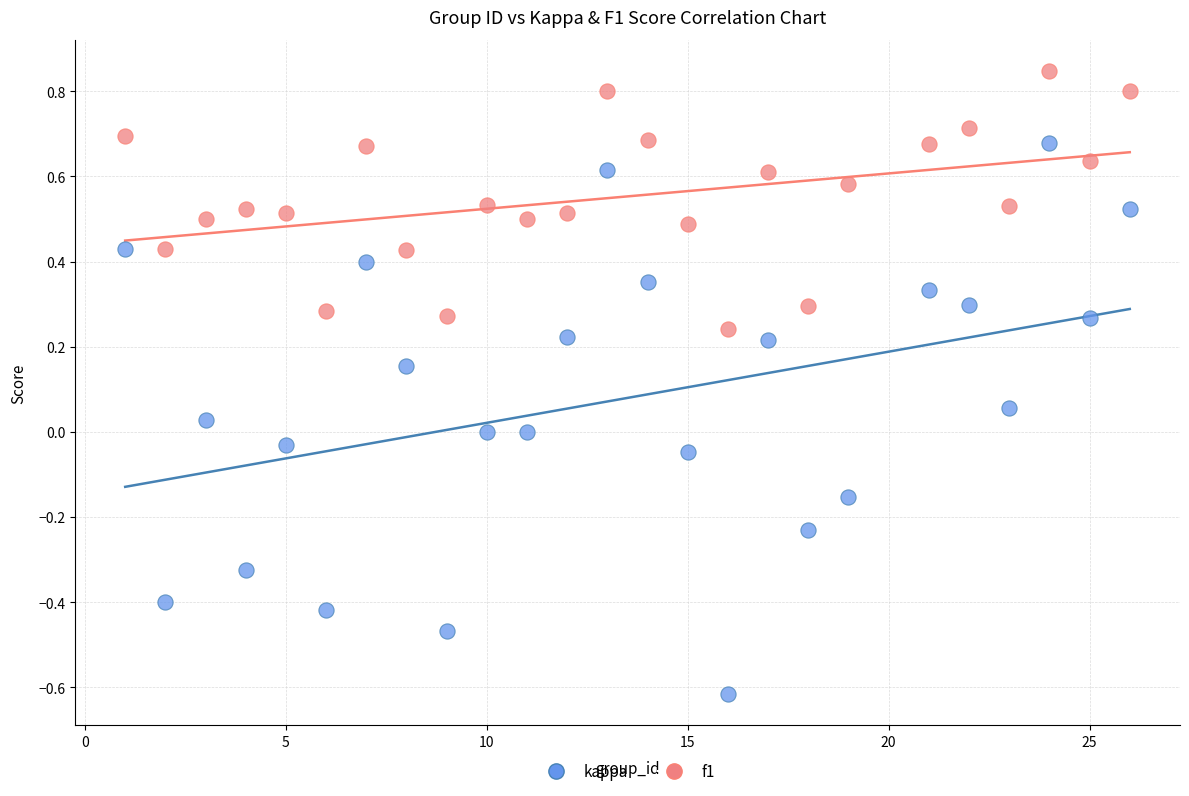

Which series reaches the minimum Y coordinate?

kappa